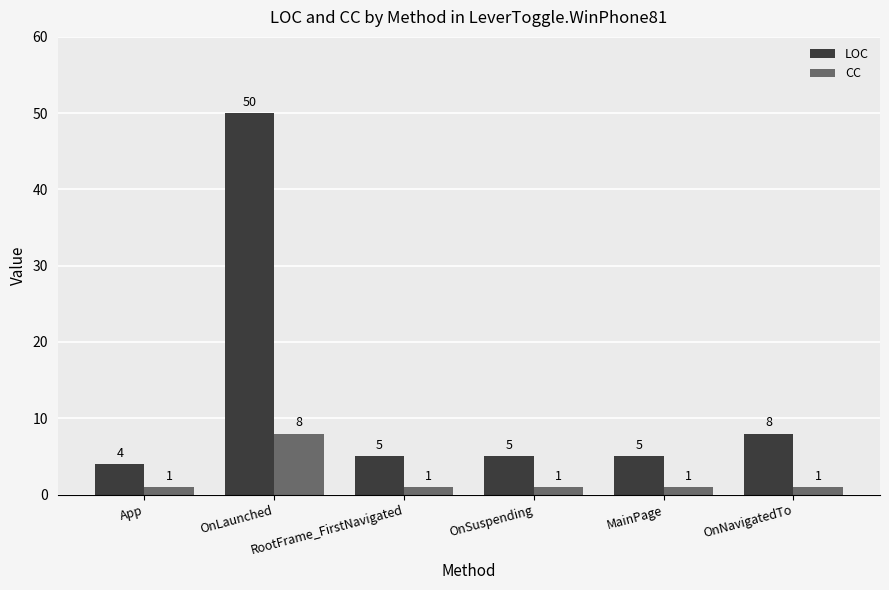

Reading left to right, transcribe all the data shown in this chart.

LOC: 4	50	5	5	5	8
CC: 1	8	1	1	1	1